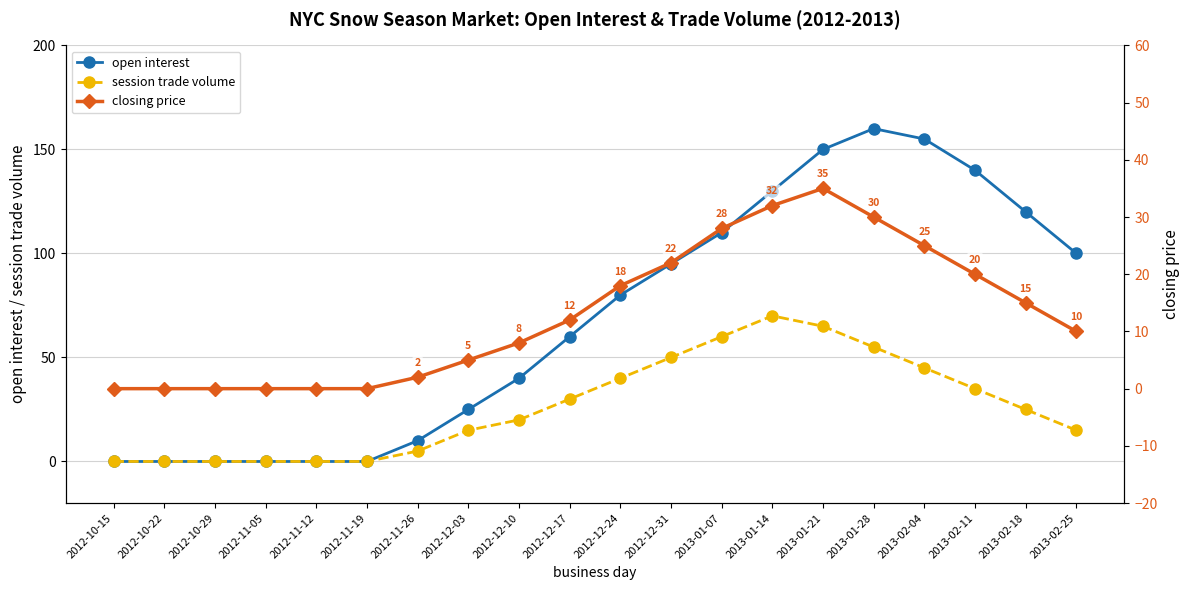

What is the label of the 12th point from the right?

2012-12-10